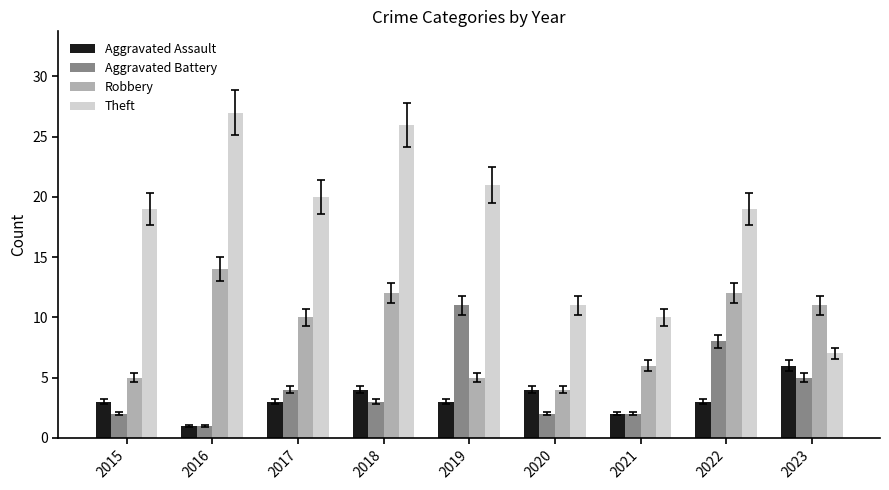

Rank the series by their maximum value, from lowest to highest.

Aggravated Assault, Aggravated Battery, Robbery, Theft